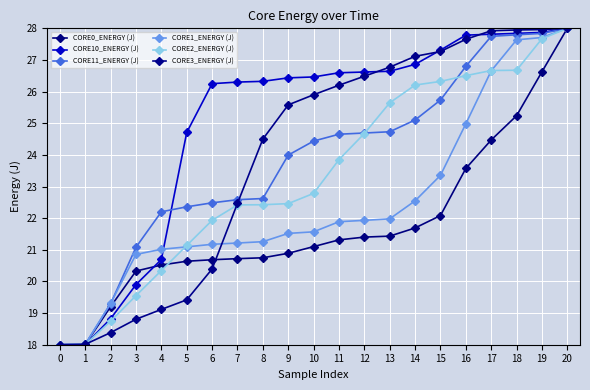

Read the CORE2_ENERGY (J) value at 14.

26.2